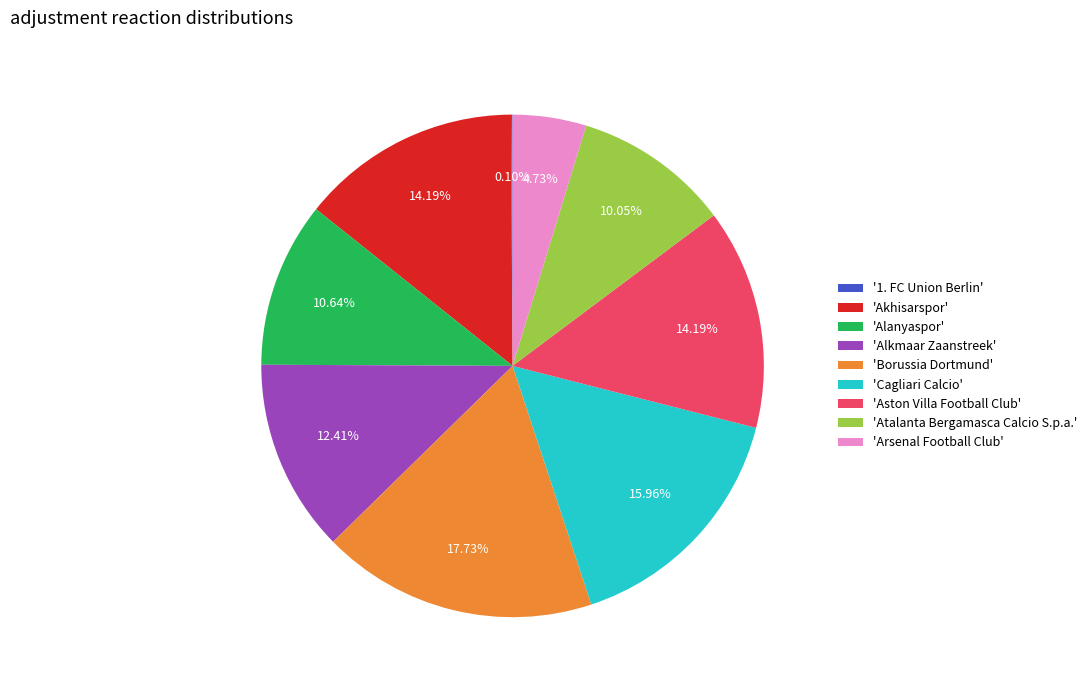

Do 'Cagliari Calcio' and 'Borussia Dortmund' together represent more than half of the pie?

No